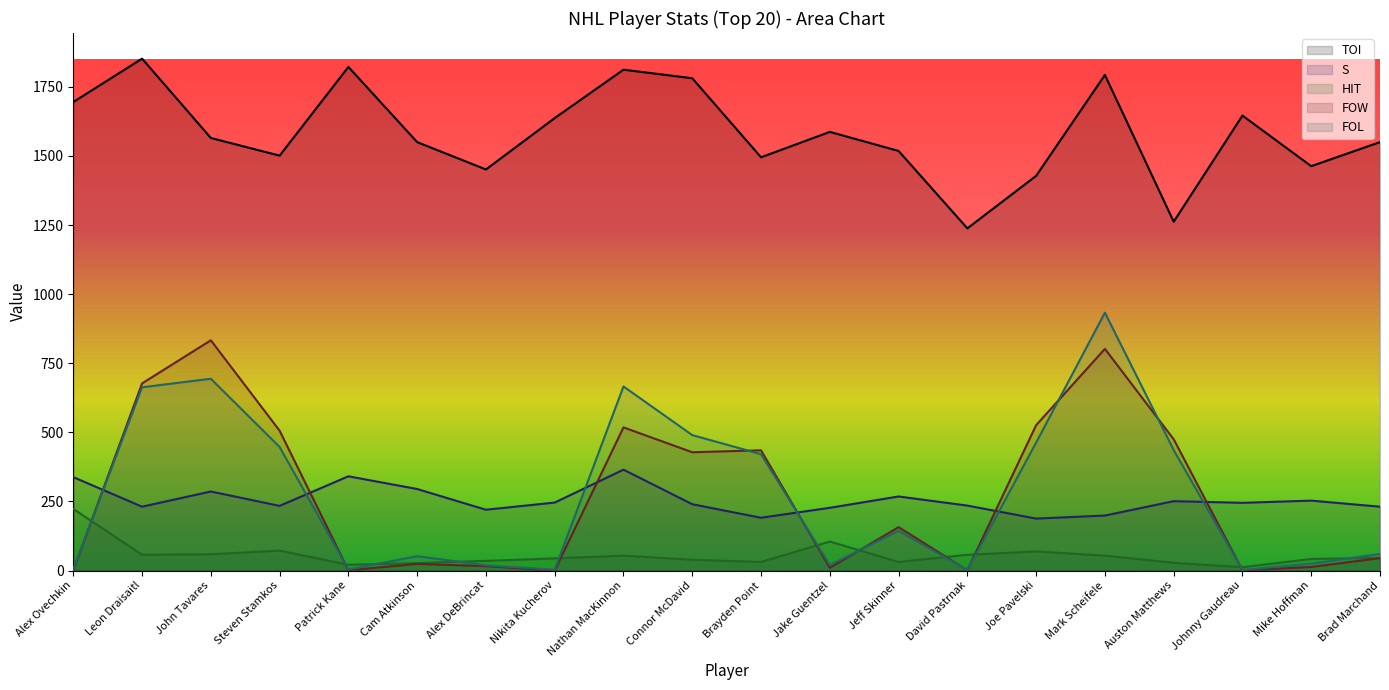

At how many categories does at least one series exceed 191?

20